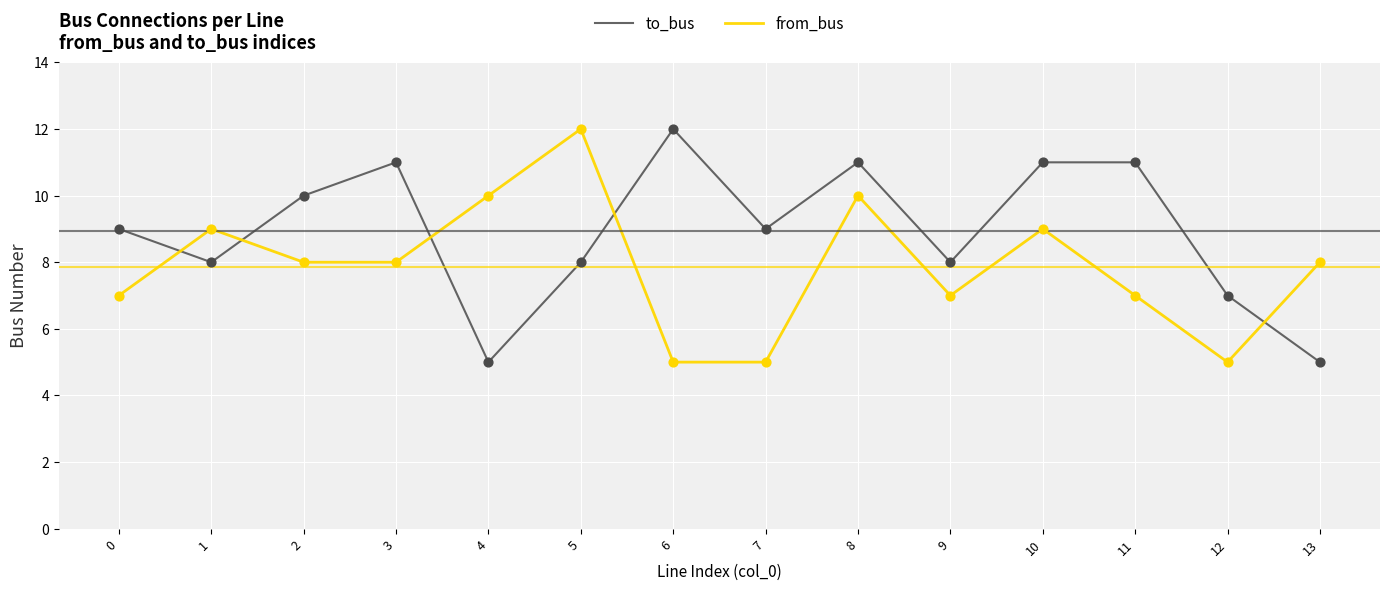

What are all the series names shown in the legend?

to_bus, from_bus